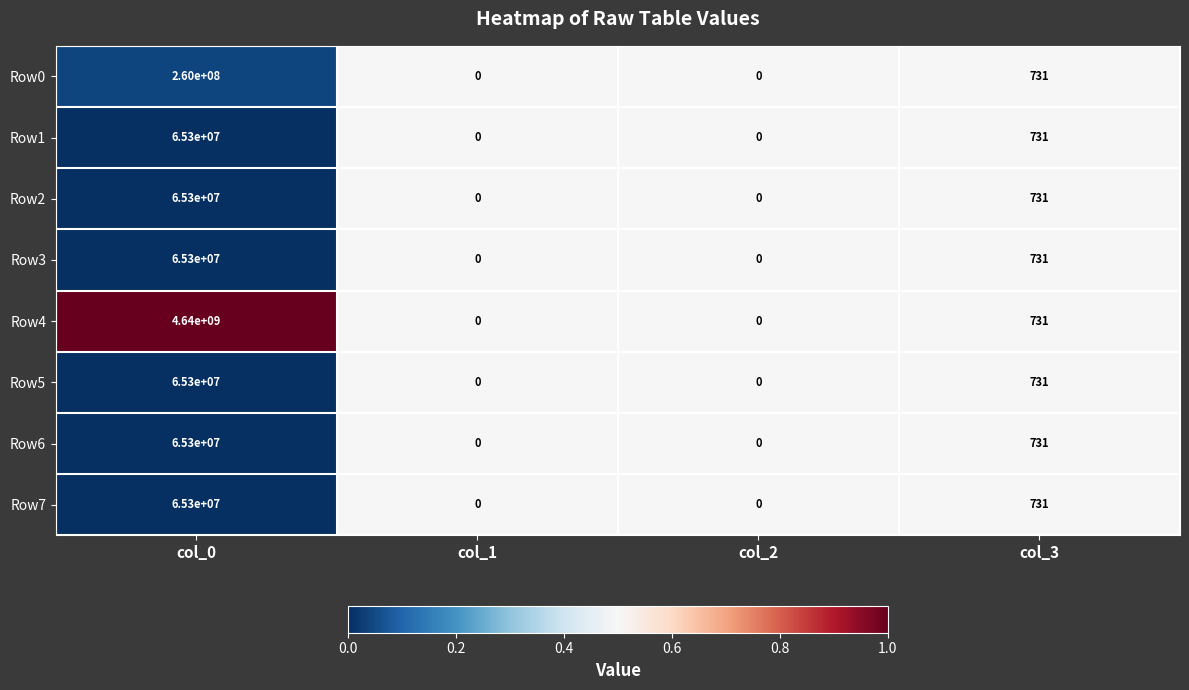

What is the average value of the Row0 series?

65000183